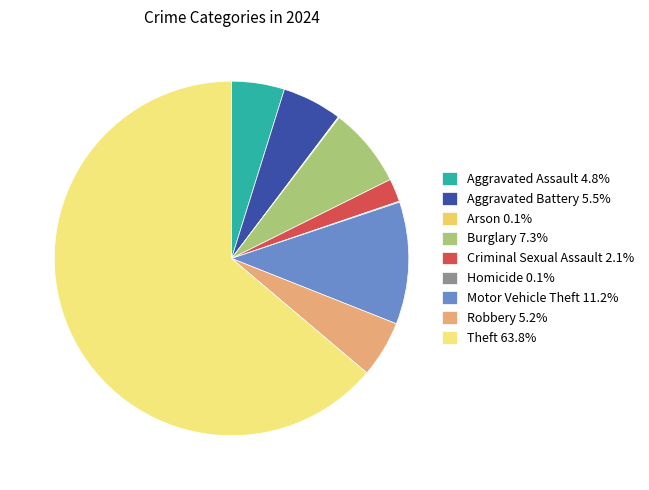

To the nearest percent, what is the difference between the Burglary and Homicide slice percentages?

7%